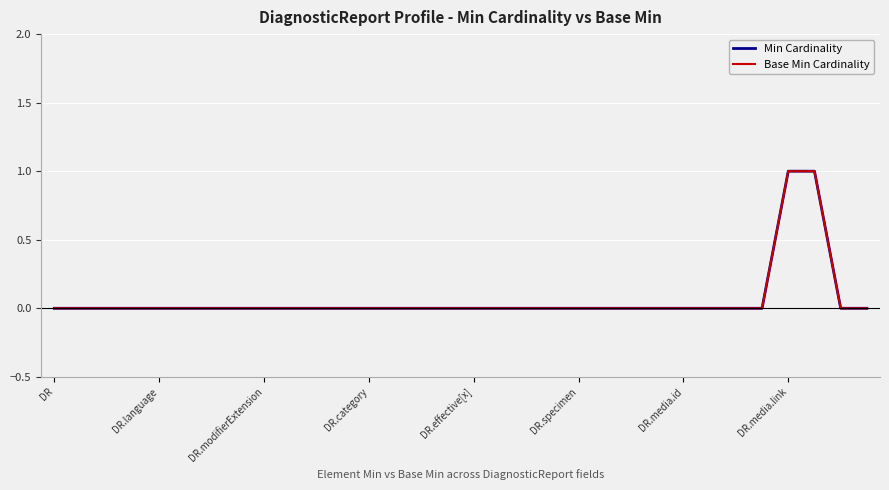

Reading left to right, list all the values displayed in this chart.

Min Cardinality: 0	0	0	0	0	0	0	0	0	0	0	0	0	0	0	0	0	0	0	0	0	0	0	0	0	0	0	0	1	1	0	0
Base Min Cardinality: 0	0	0	0	0	0	0	0	0	0	0	0	0	0	0	0	0	0	0	0	0	0	0	0	0	0	0	0	1	1	0	0